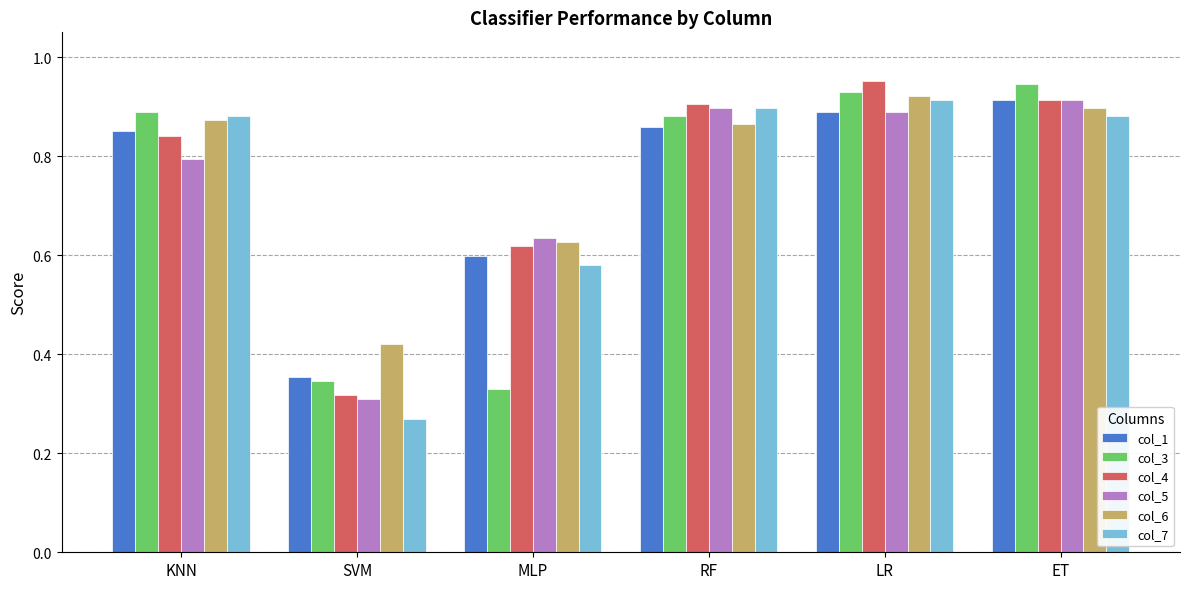

Which series changed the most between RF and LR?

col_6